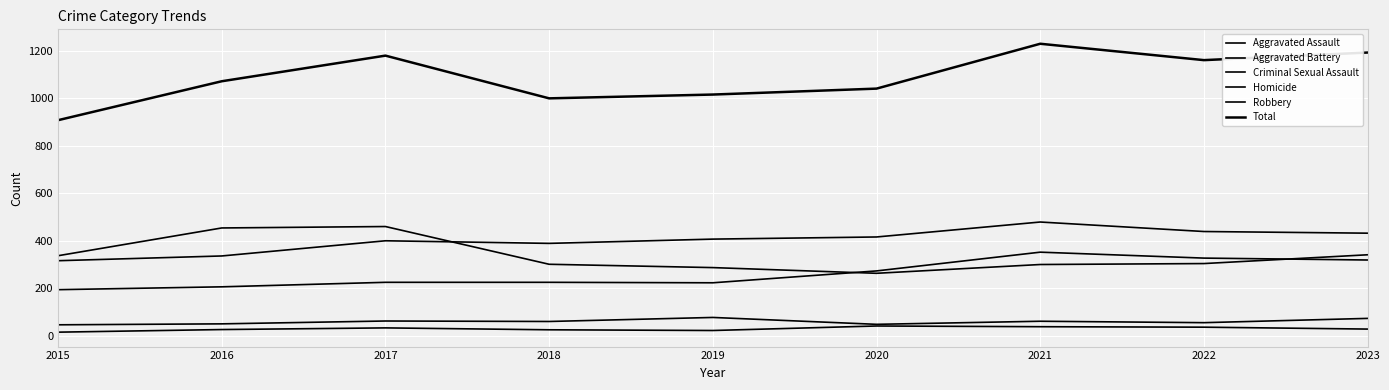

Is the value of Aggravated Battery at 2015 greater than the value of Homicide at 2023?

Yes